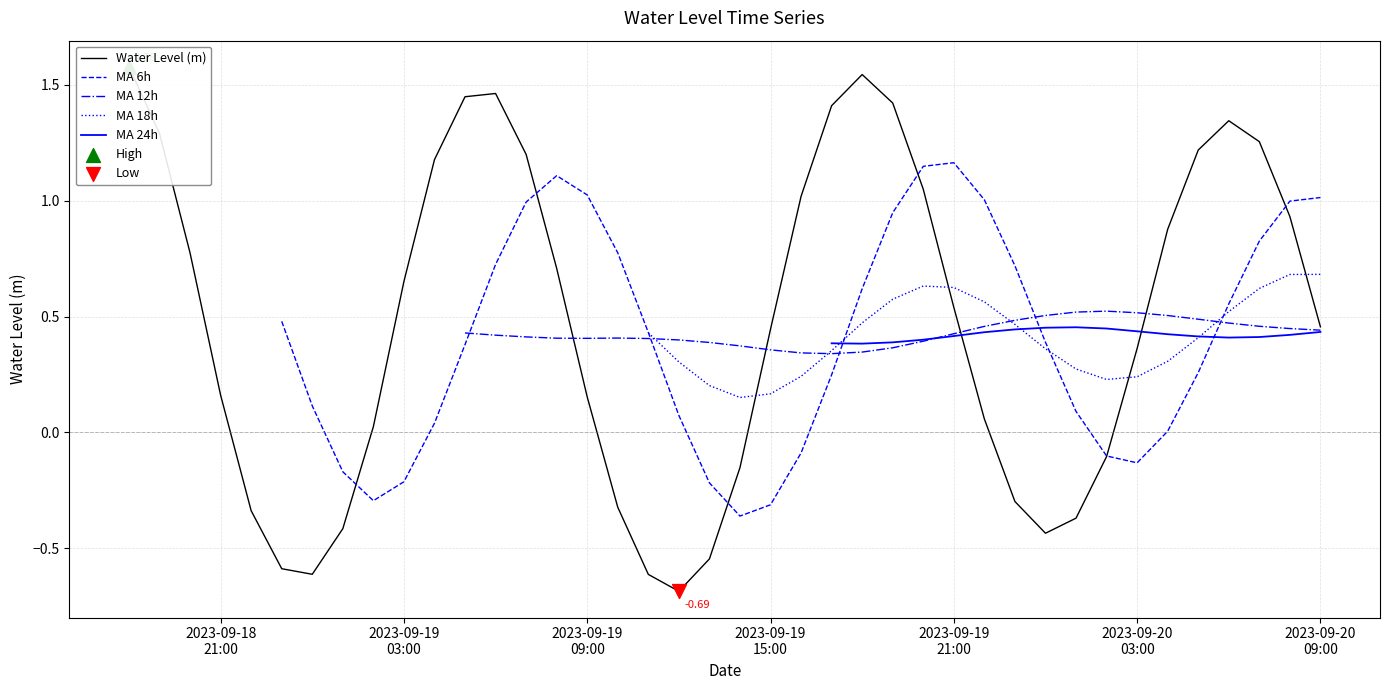

Which series has the largest Y range (max minus min)?

Water Level (m)